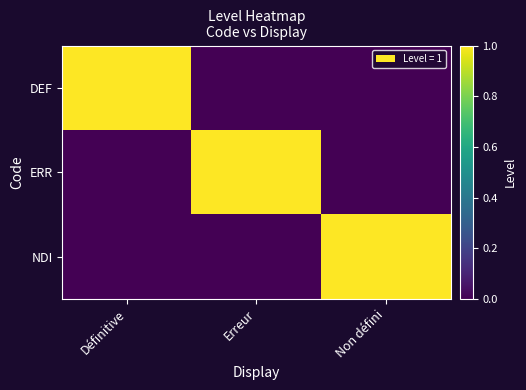

Rank the series at Définitive from highest to lowest value.

DEF, ERR, NDI